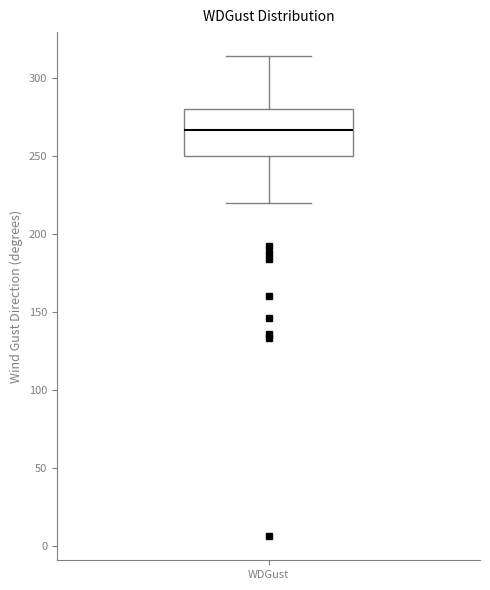

Transcribe this box plot: give where the median line is, the range the box spans, and where the two whiskers end, as read against the y-axis. The values are not printed on the chart, so give them approximately, as read against the axis.

median 265, box 250 to 280, whiskers 220 to 315